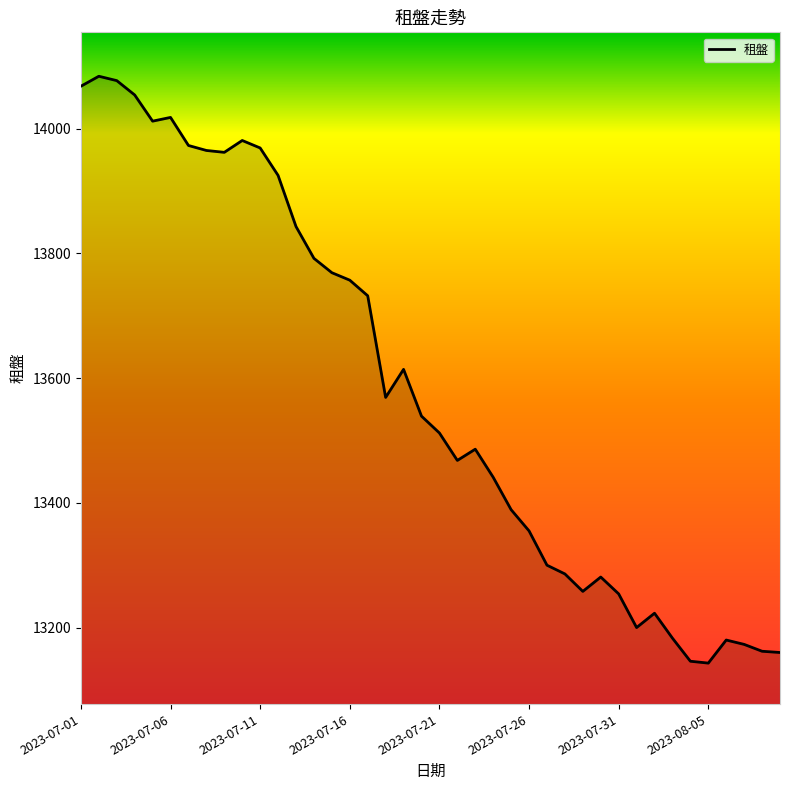

What is the minimum value shown in the chart?

13143